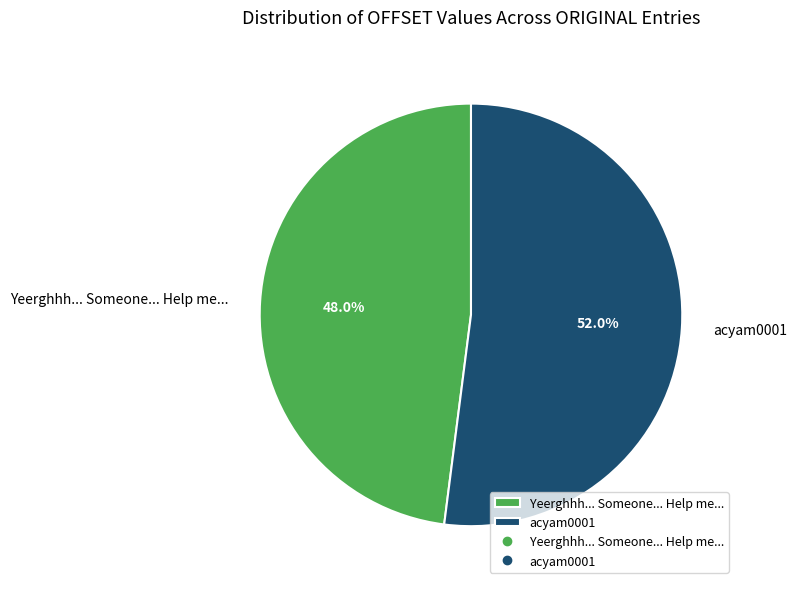

Which slice is the smallest?

Yeerghhh... Someone... Help me...